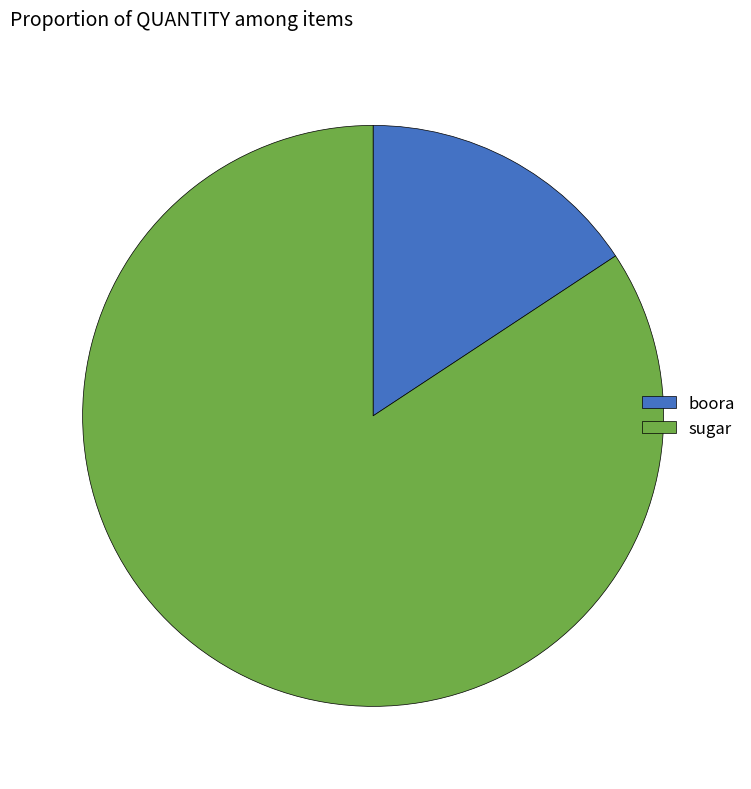

Does boora represent more than half of the total?

No